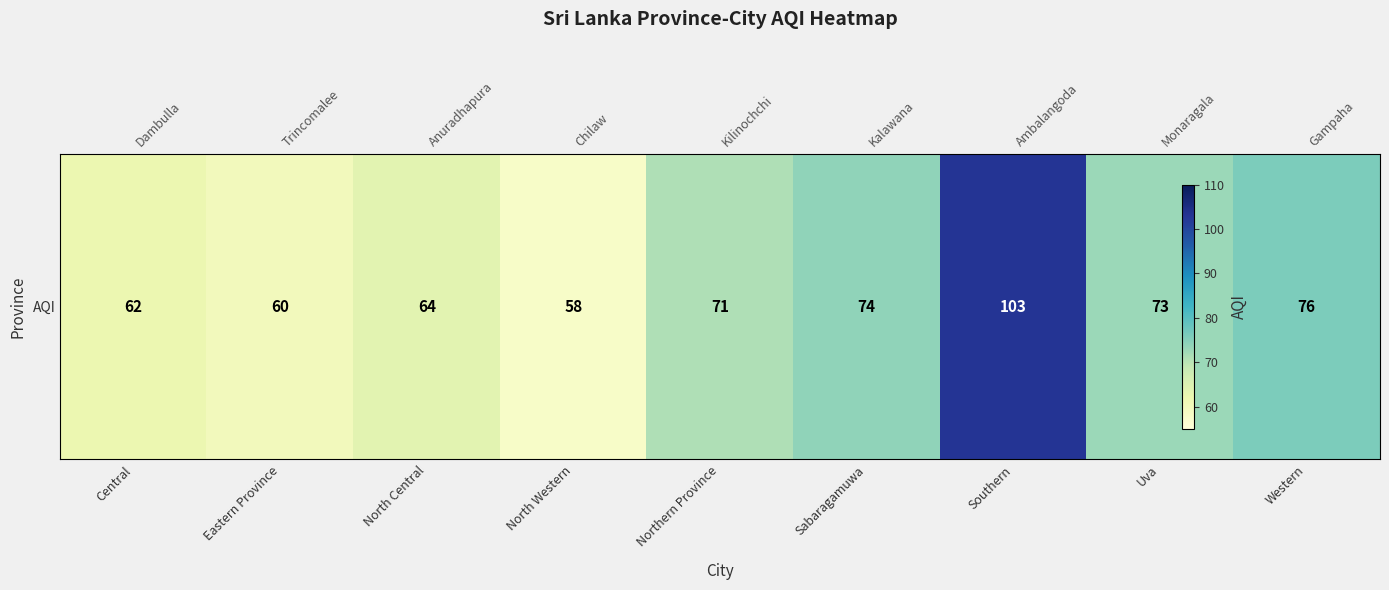

The value at Uva is 73. True or false?

True